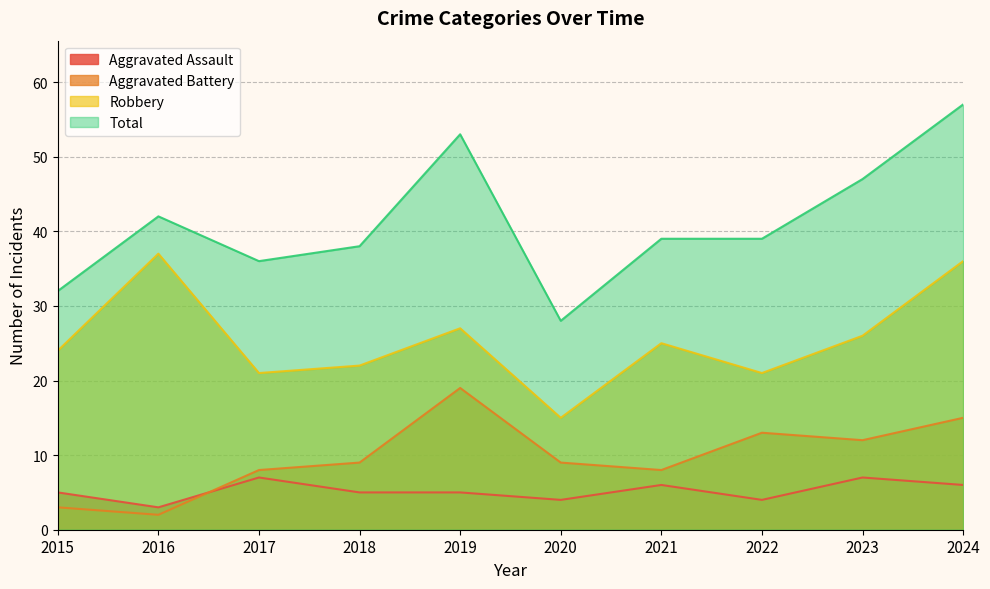

Where is Total nearest to the value 42?

2016